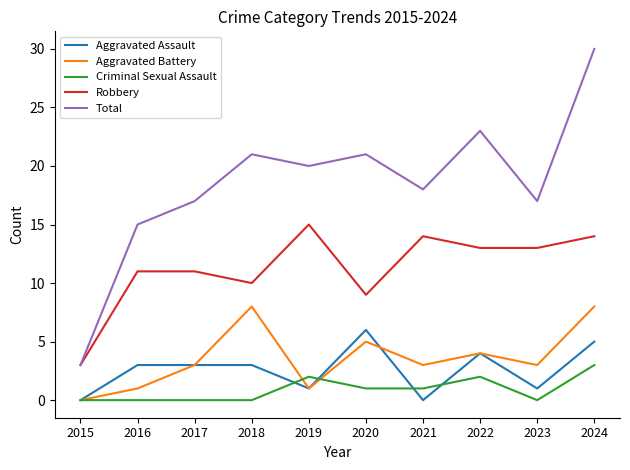

What is the approximate value of Aggravated Assault at 2017?

3